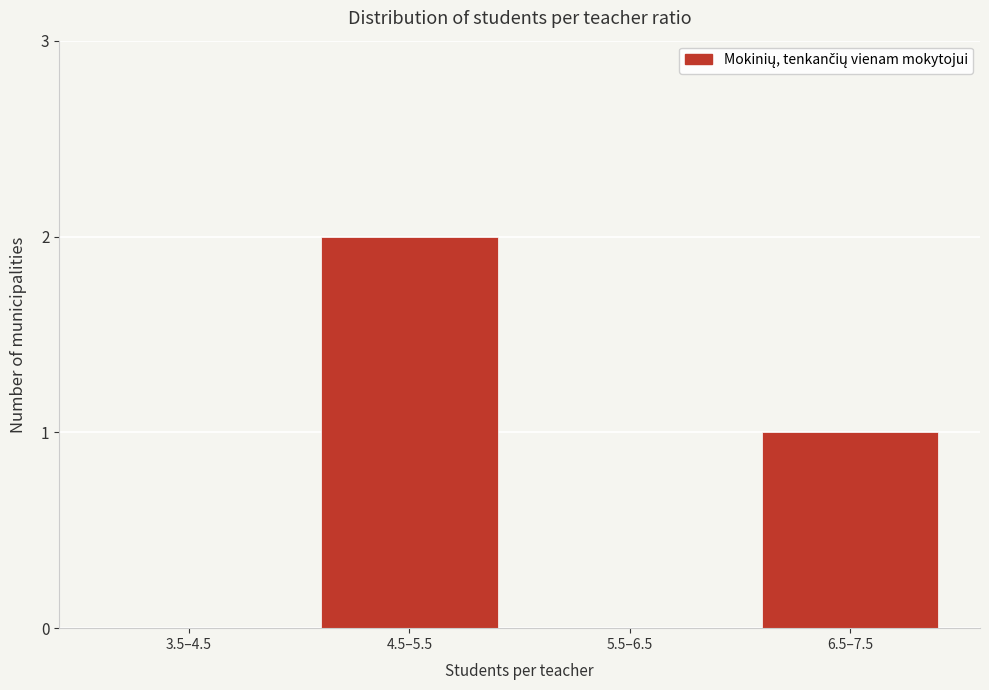

Reading right to left, what are all the values shown in this chart?

6.5–7.5=1	5.5–6.5=0	4.5–5.5=2	3.5–4.5=0